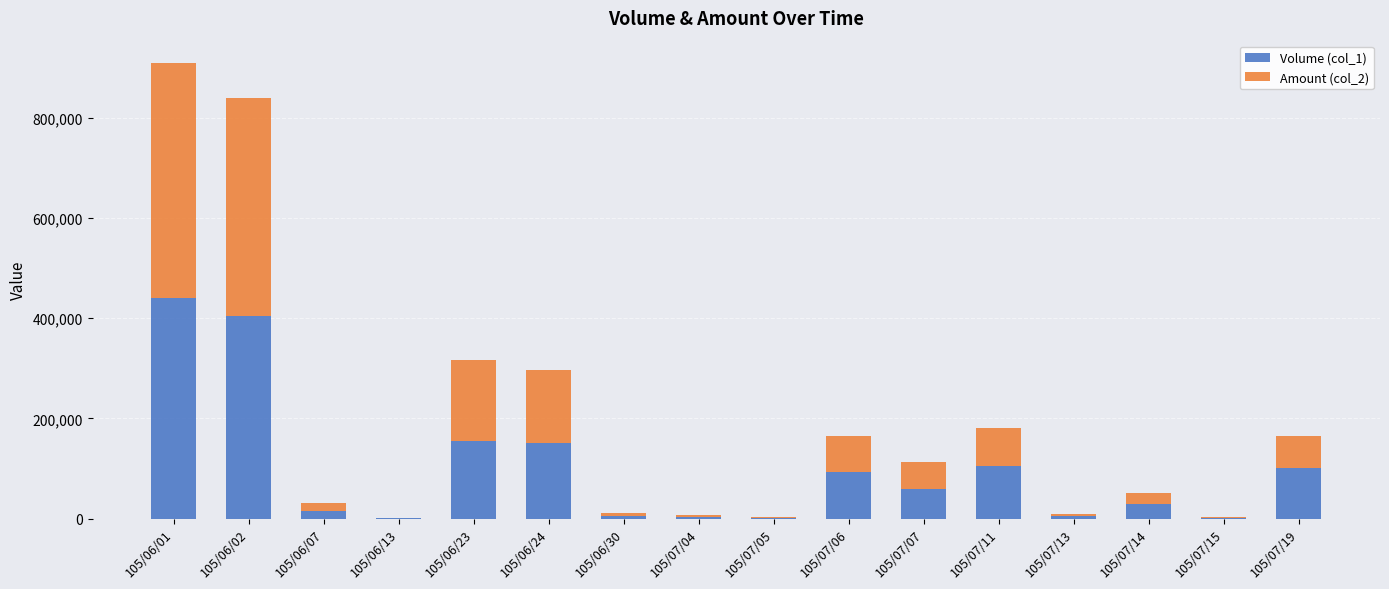

What is the difference between the Amount (col_2) values at 105/07/04 and 105/07/19?

60080